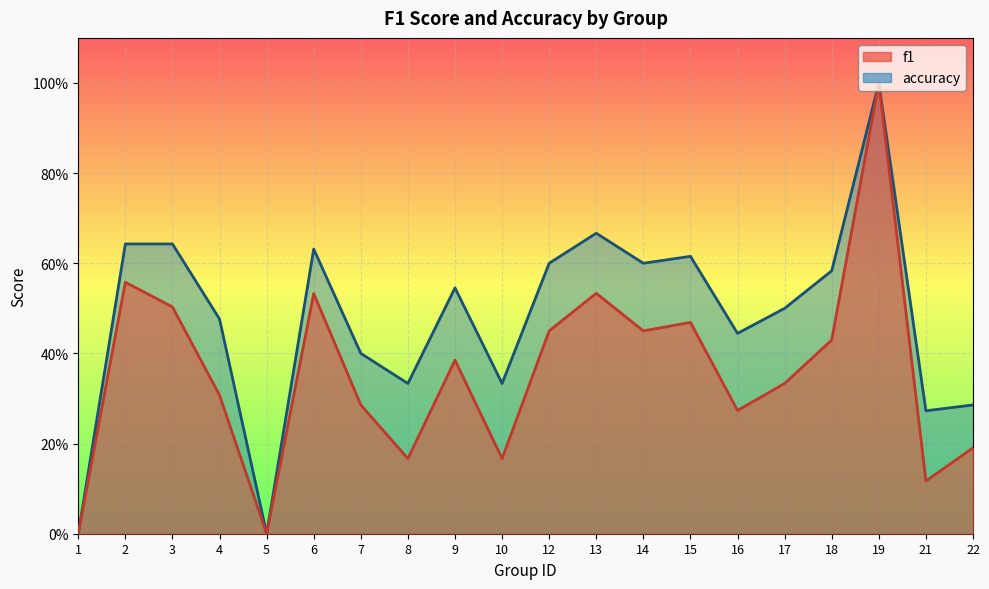

True or false: f1 and accuracy cross at least once.

False